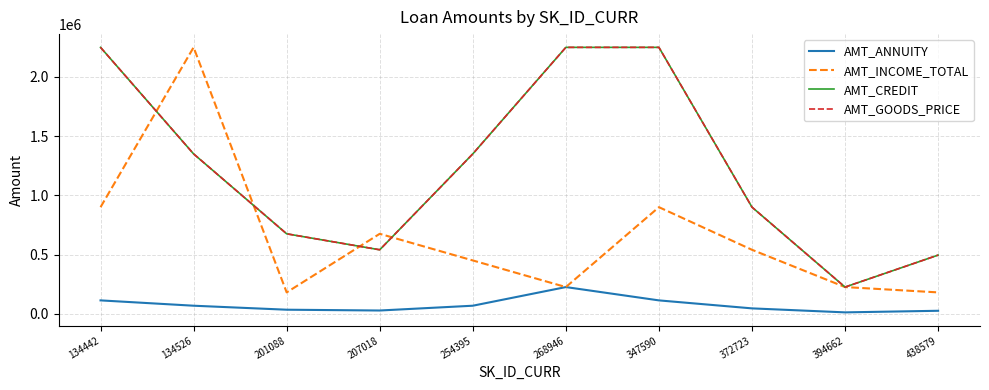

True or false: AMT_ANNUITY and AMT_CREDIT intersect in this chart.

False